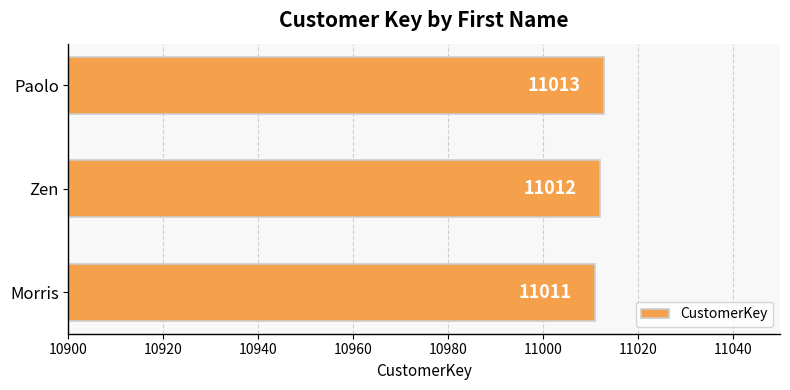

The chart shows a value of 17284 at Zen. True or false?

False